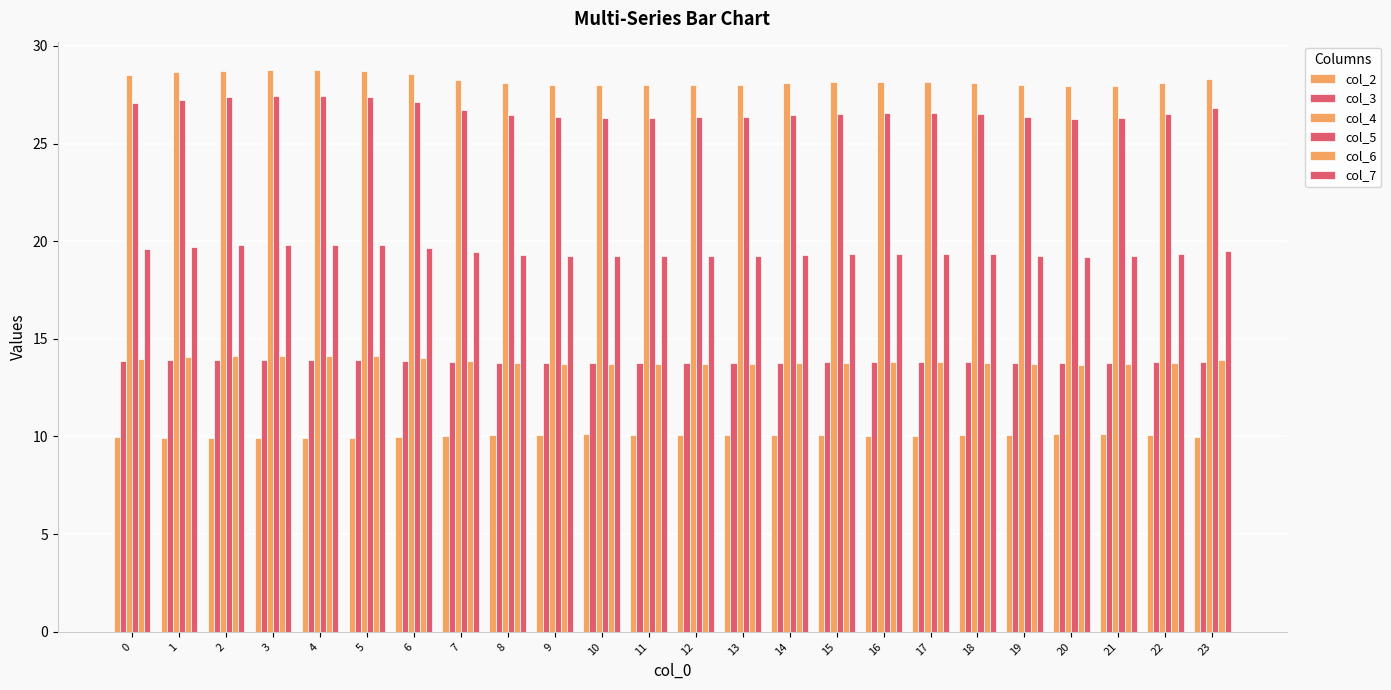

Reading left to right, what are all the values shown in this chart?

col_2: 10.0	9.9	9.9	9.9	9.9	9.9	10.0	10.0	10.1	10.1	10.1	10.1	10.1	10.1	10.1	10.1	10.0	10.0	10.1	10.1	10.1	10.1	10.1	10.0
col_3: 13.9	13.9	13.9	13.9	13.9	13.9	13.9	13.8	13.8	13.8	13.8	13.8	13.8	13.8	13.8	13.8	13.8	13.8	13.8	13.8	13.8	13.8	13.8	13.8
col_4: 28.5	28.6	28.7	28.8	28.8	28.7	28.5	28.3	28.1	28.0	28.0	28.0	28.0	28.0	28.1	28.1	28.2	28.2	28.1	28.0	27.9	28.0	28.1	28.3
col_5: 27.0	27.2	27.4	27.4	27.4	27.4	27.1	26.7	26.5	26.4	26.3	26.3	26.4	26.4	26.5	26.5	26.6	26.6	26.5	26.3	26.2	26.3	26.5	26.8
col_6: 14.0	14.1	14.1	14.1	14.1	14.1	14.0	13.9	13.8	13.7	13.7	13.7	13.7	13.7	13.8	13.8	13.8	13.8	13.8	13.7	13.7	13.7	13.8	13.9
col_7: 19.6	19.7	19.8	19.8	19.8	19.8	19.7	19.4	19.3	19.2	19.2	19.2	19.2	19.3	19.3	19.3	19.4	19.4	19.3	19.2	19.2	19.2	19.3	19.5